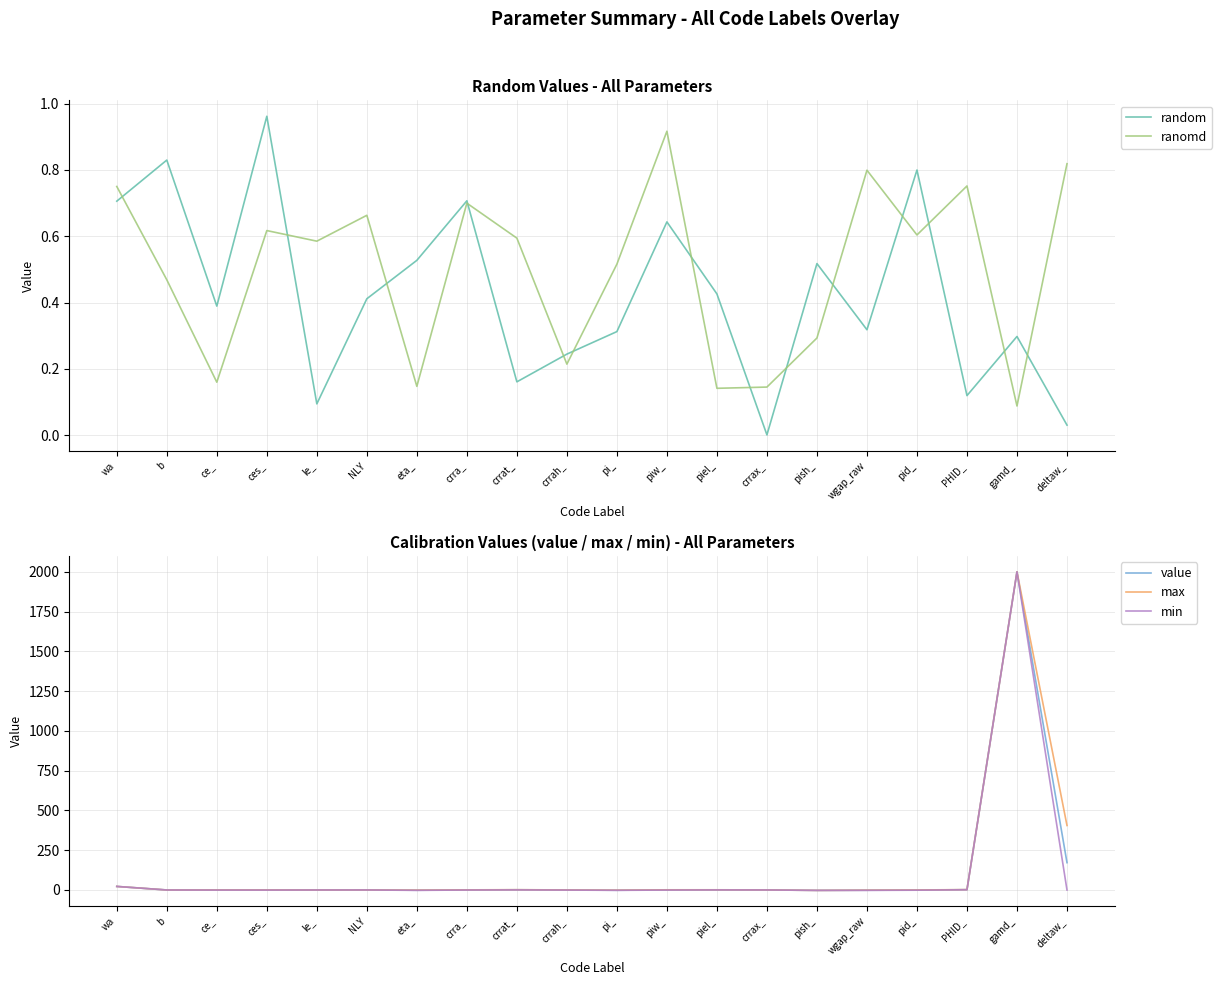

What is the minimum value shown in the chart?

-2.6